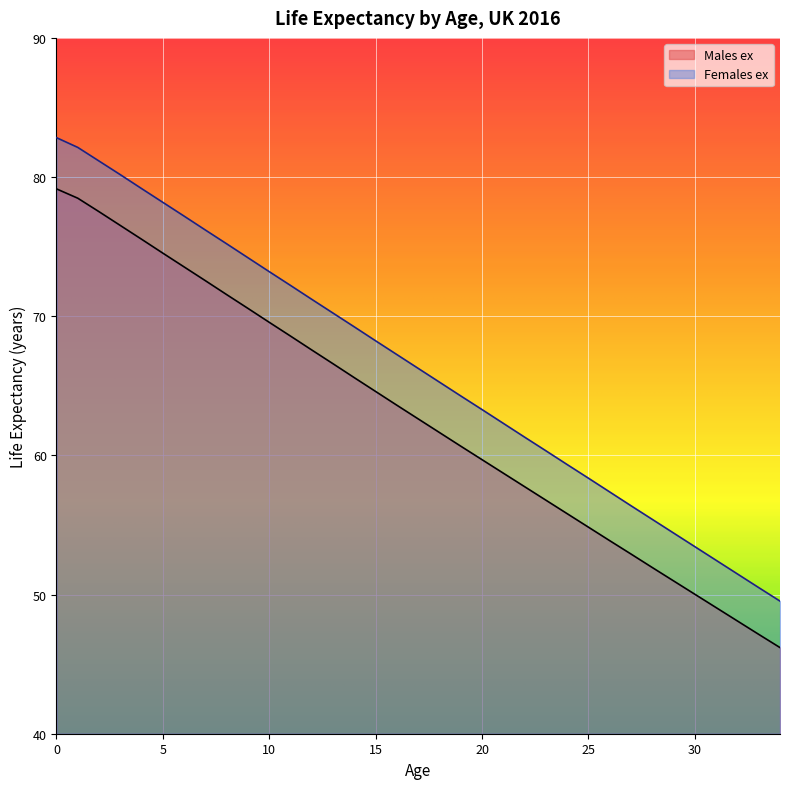

True or false: Males ex and Females ex cross at least once.

False